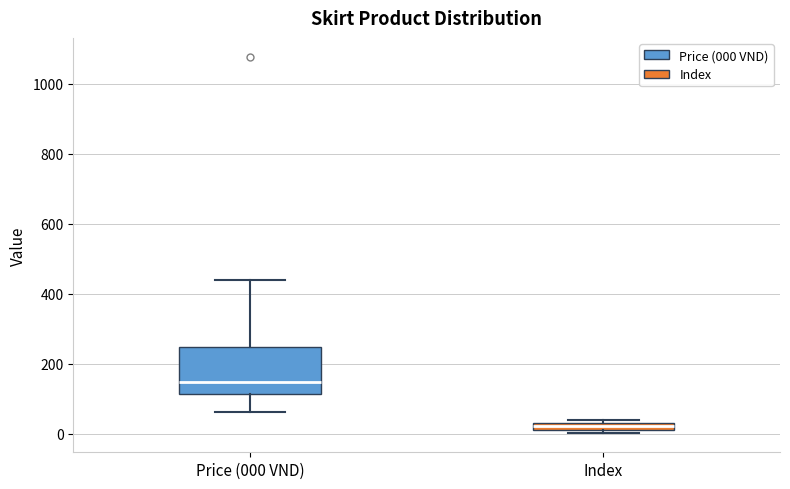

Which box is the tallest, from its lower edge to its upper edge?

Price (000 VND)